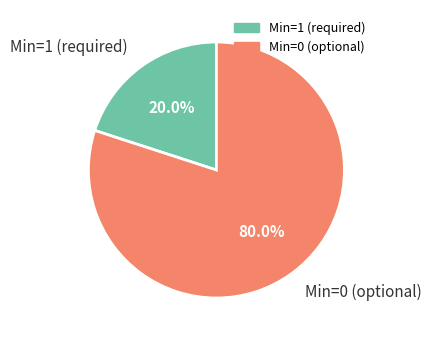

Which slice is the largest?

Min=0 (optional)